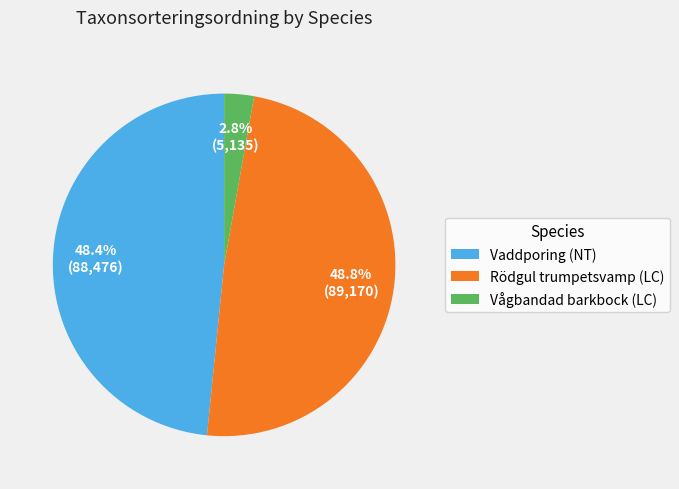

True or false: Vaddporing (NT) accounts for 38% of the total.

False